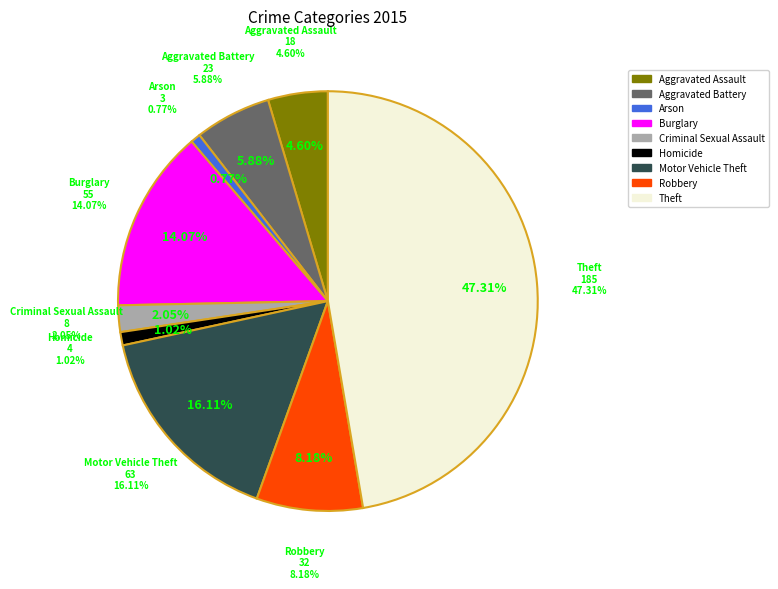

Does any single category account for the majority?

No